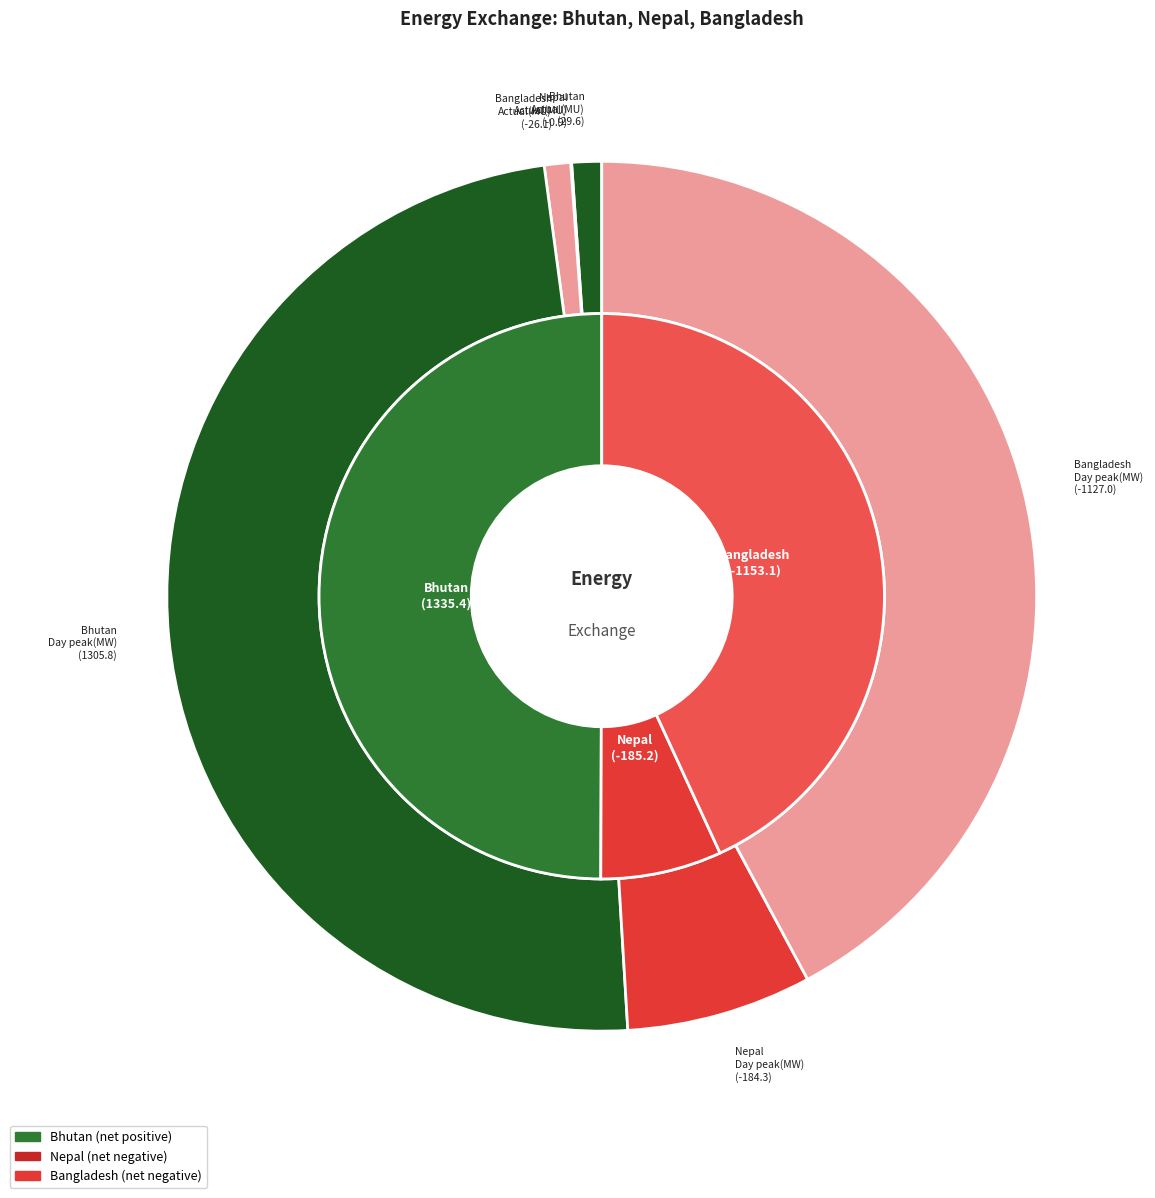

The Day peak (MW) slice represents 98% of the pie. True or false?

True